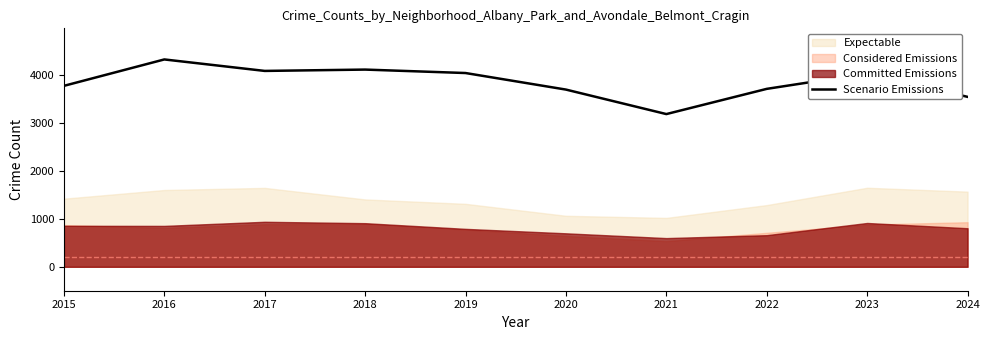

How many data points does each series have?

10